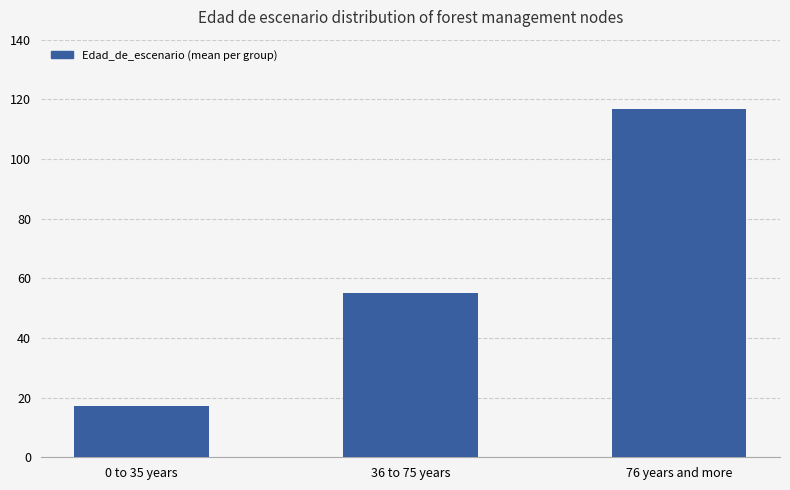

What is the difference between the maximum and second lowest values?

61.8